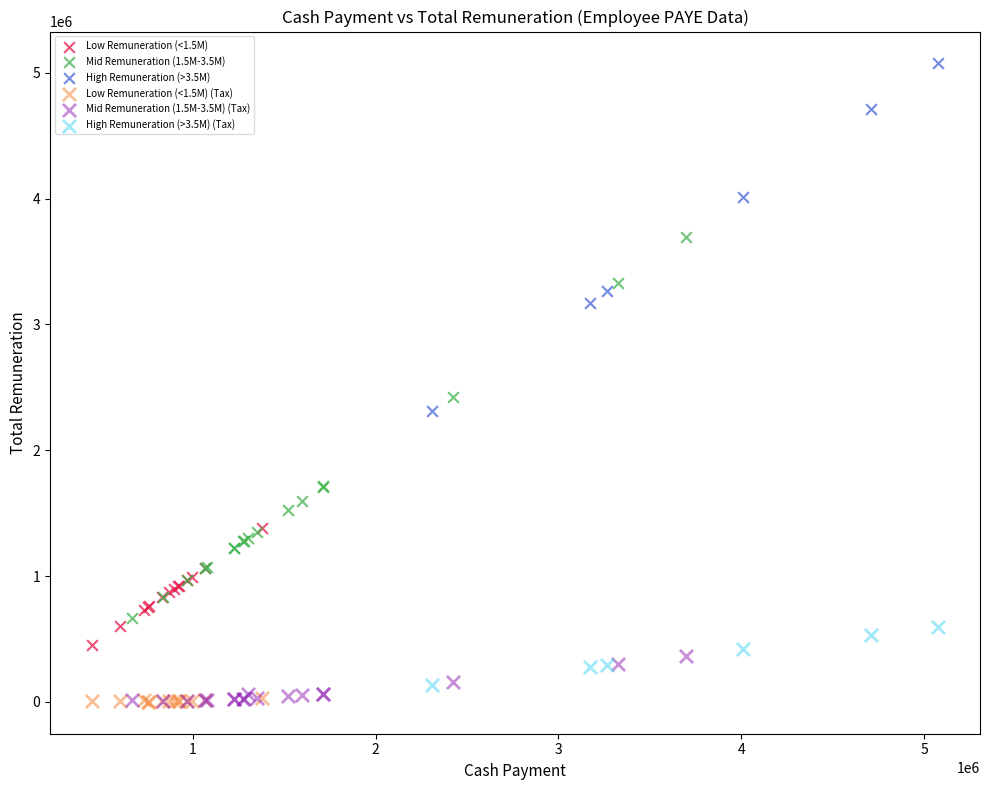

Which series contains the highest Y value?

High Remuneration (>3.5M)